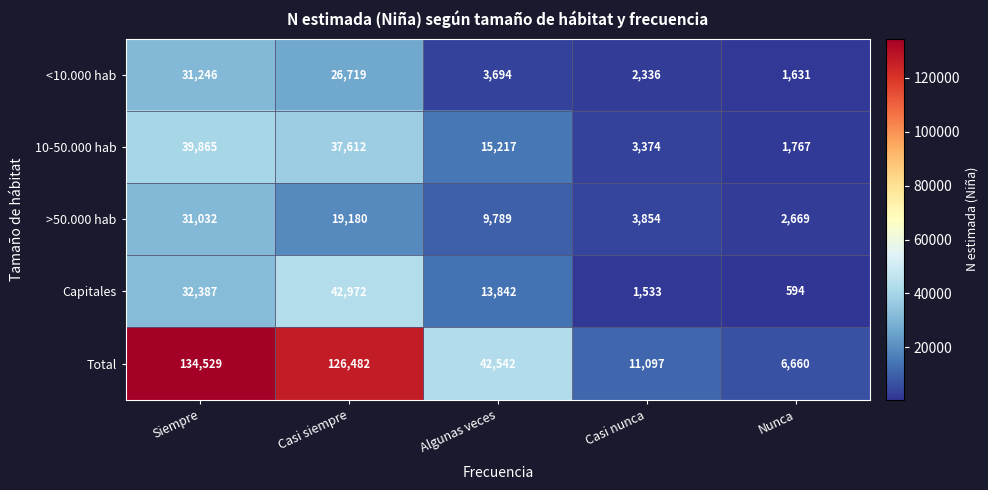

Which label corresponds to the largest value in the chart?

Siempre